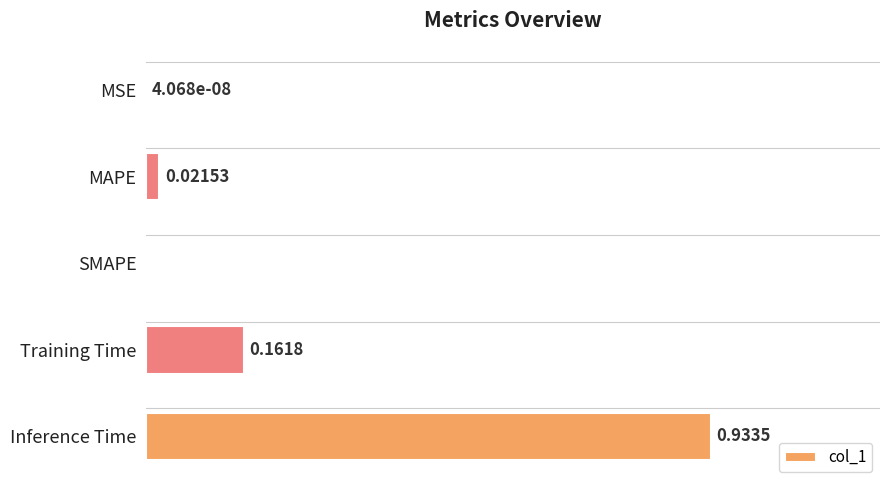

At which category does the chart reach its peak across all series?

Inference Time